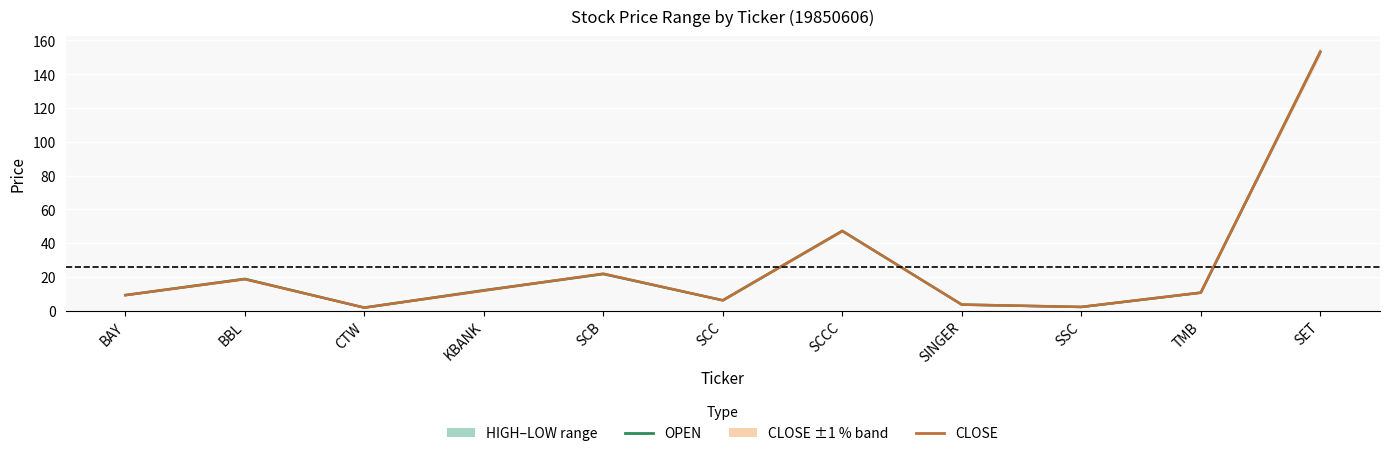

Reading left to right, transcribe all the data shown in this chart.

OPEN: BAY=9.2	BBL=18.8	CTW=1.8	KBANK=12.1	SCB=21.7	SCC=6.2	SCCC=47.2	SINGER=3.6	SSC=2.2	TMB=10.7	SET=153.2
CLOSE: BAY=9.2	BBL=18.7	CTW=1.8	KBANK=11.9	SCB=21.9	SCC=6.2	SCCC=47.2	SINGER=3.6	SSC=2.2	TMB=10.7	SET=153.2